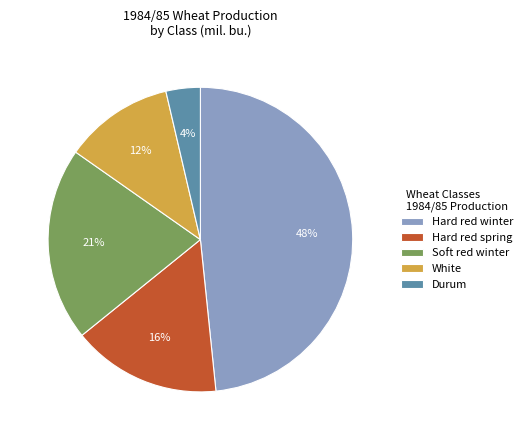

Is there a majority slice in this chart?

No